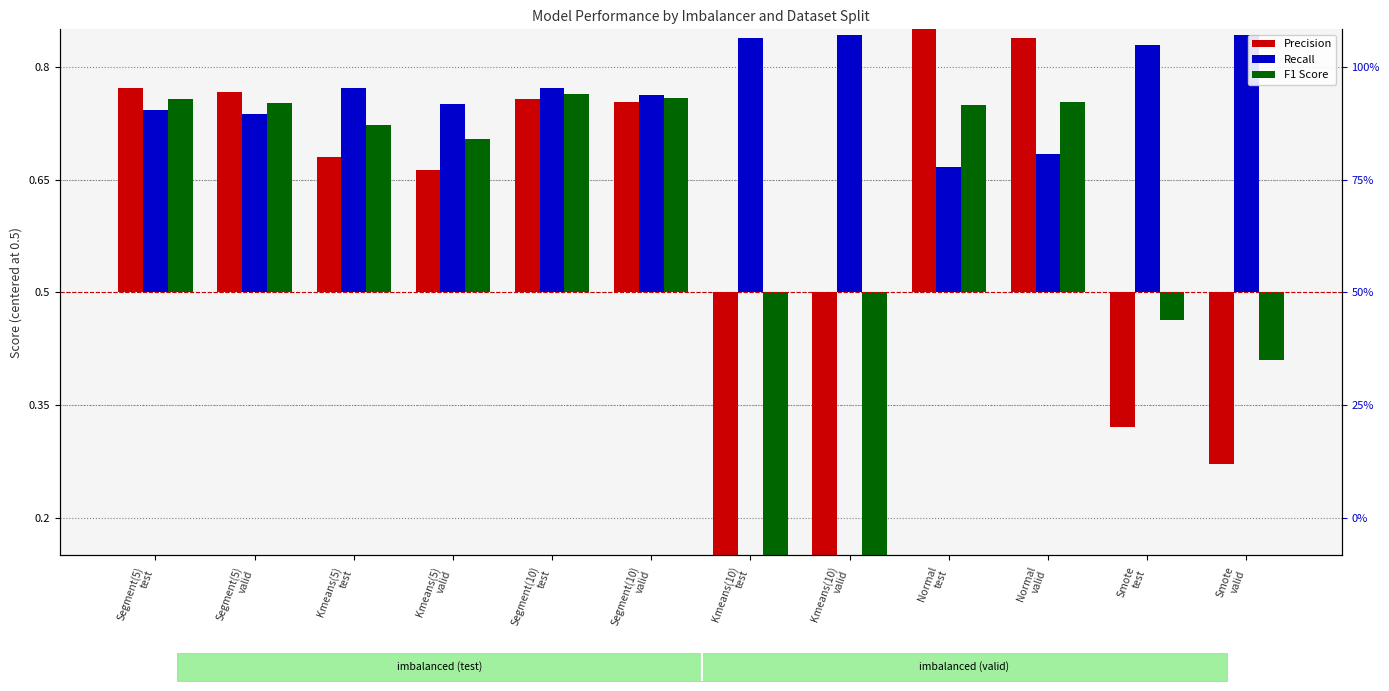

What is the label of the 12th bar from the left?

Smote
valid